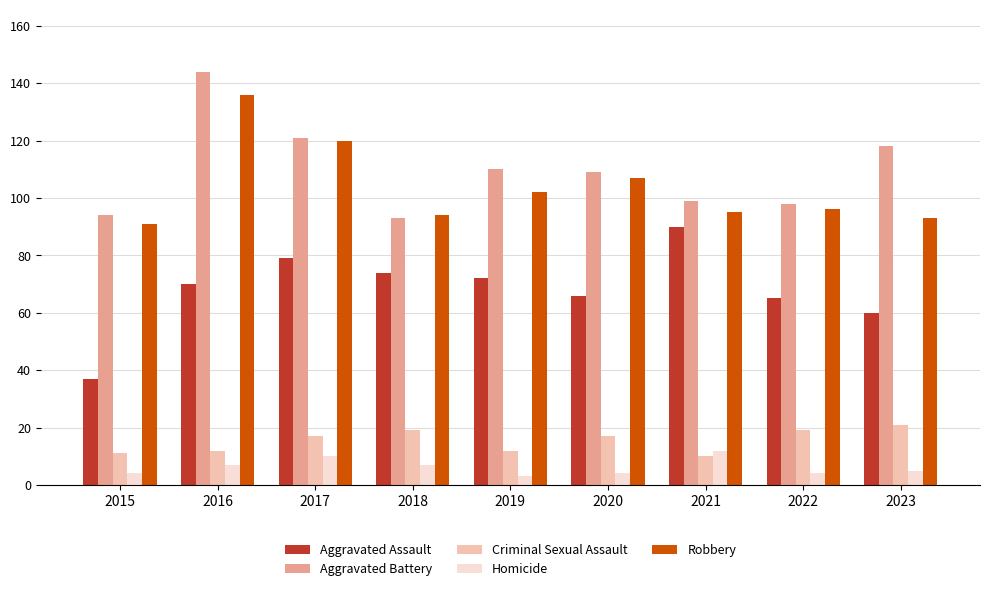

What is the minimum value shown in the chart?

3